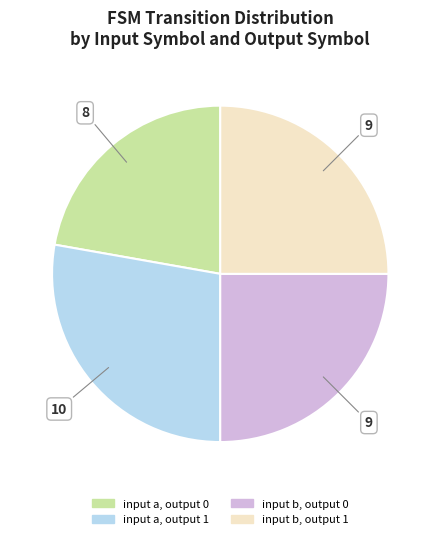

What is the ratio of the value at input a, output 1 to the value at input a, output 0?

1.3